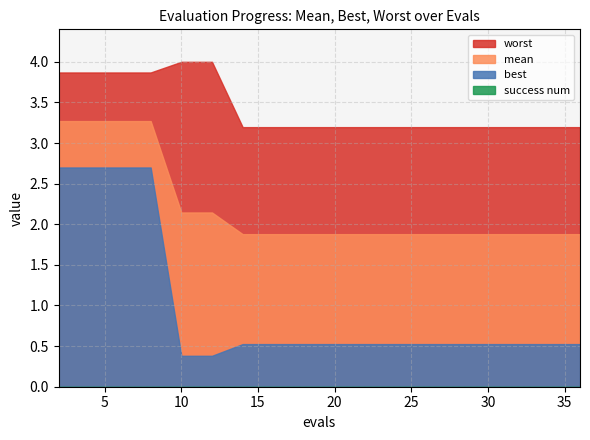

Which series has the largest total across all categories?

worst